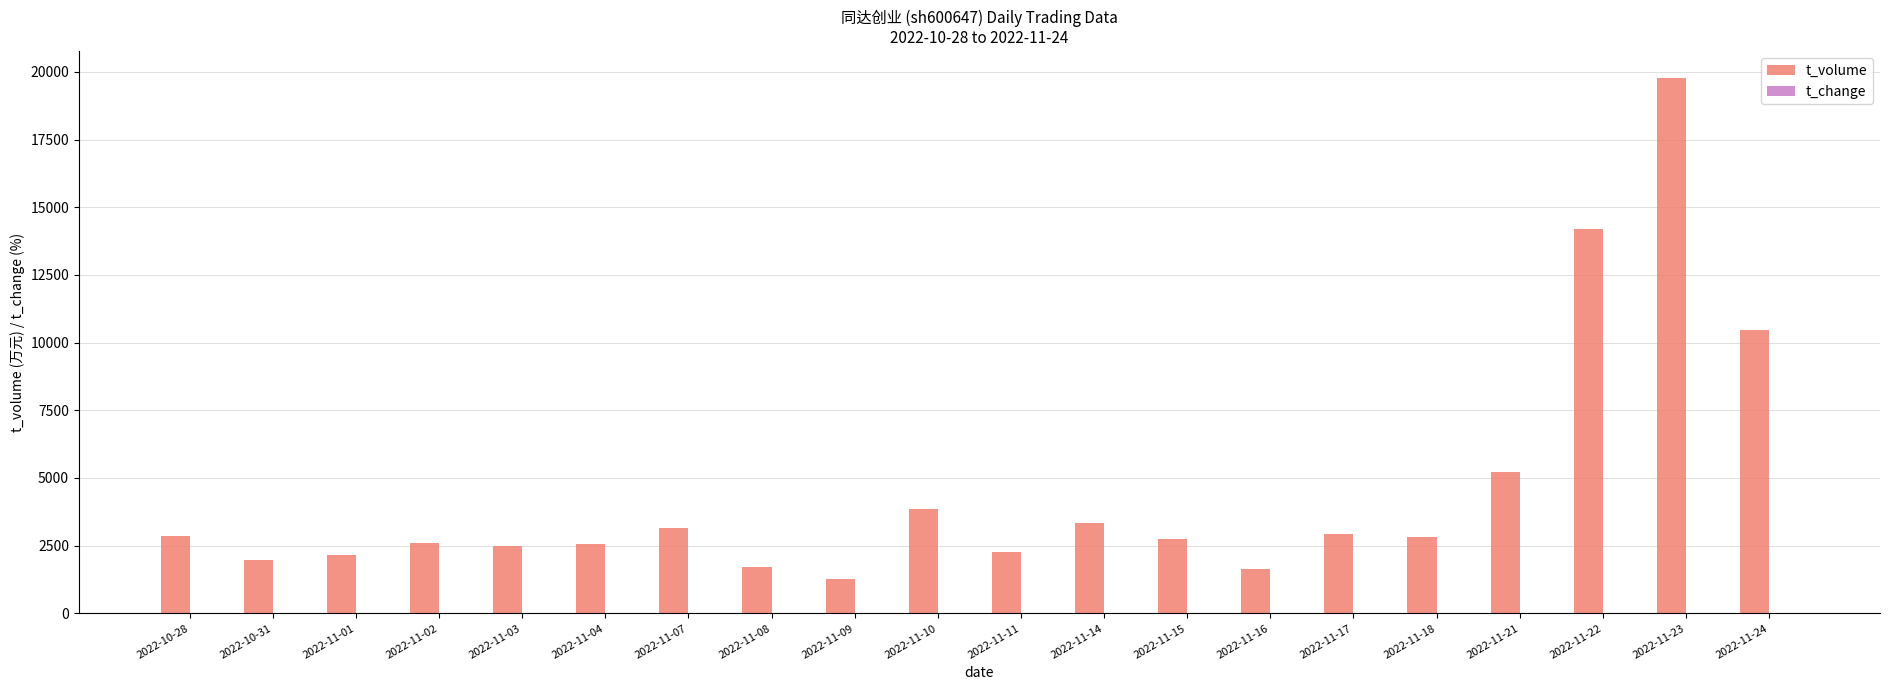

What is the greatest value displayed?

19776.0